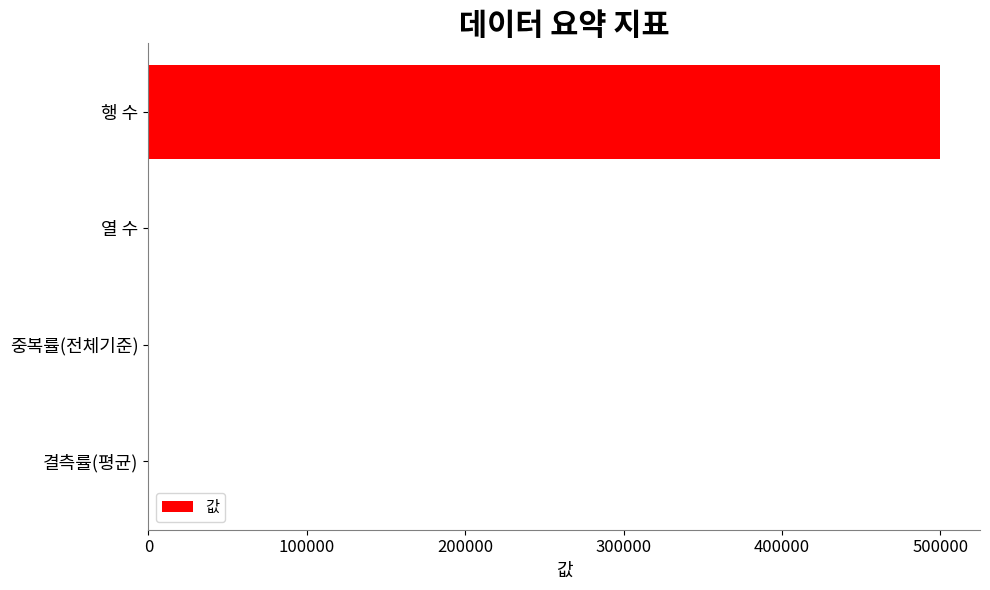

What is the sum of all values?

500006